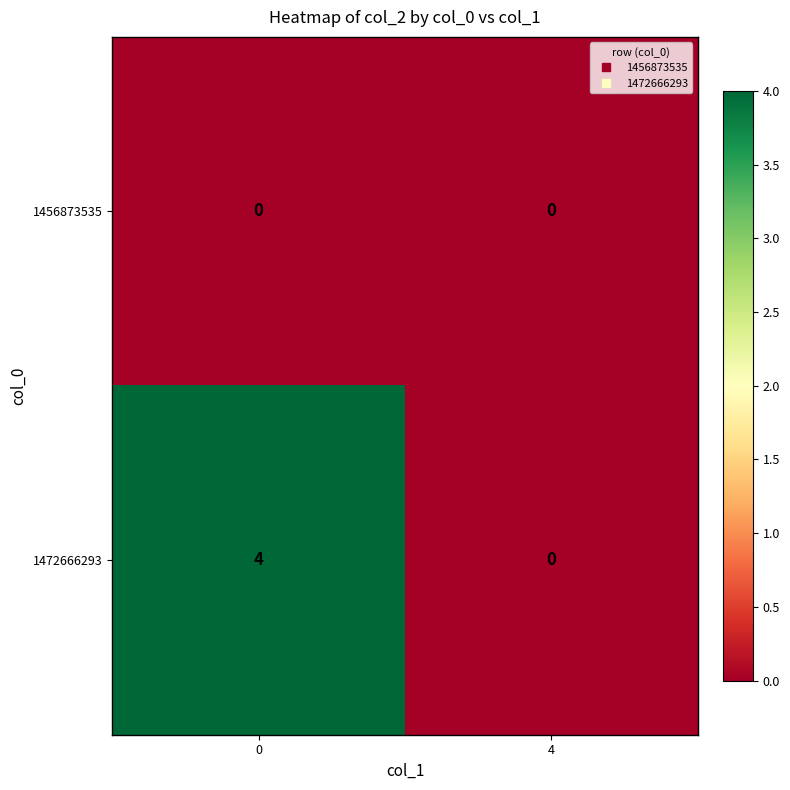

Rank the series by their maximum value, from lowest to highest.

1456873535, 1472666293